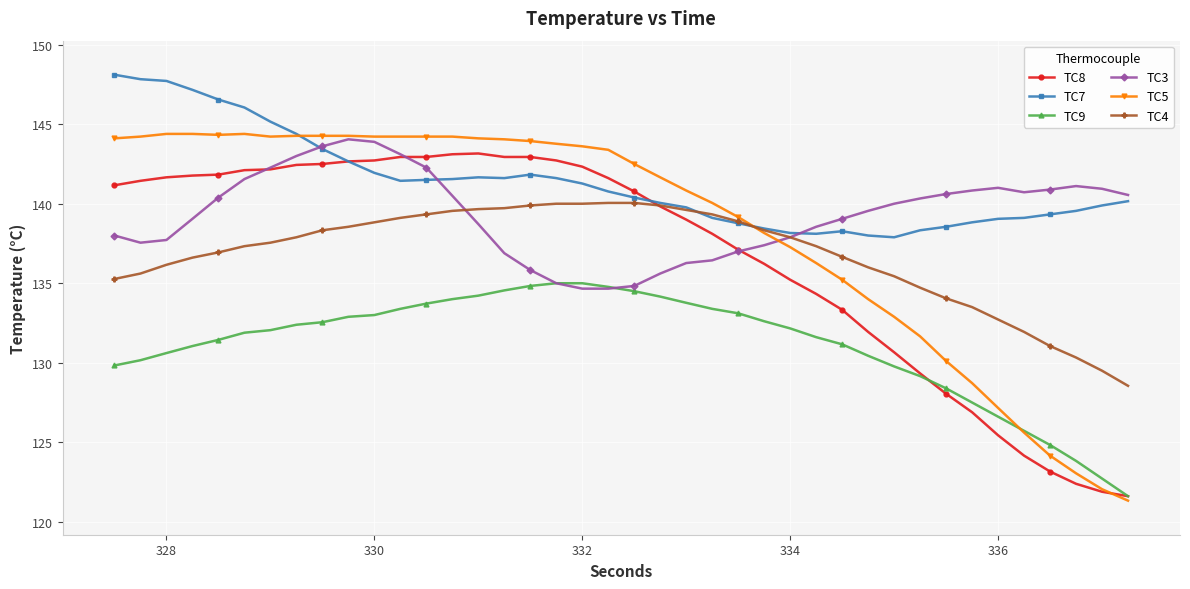

How many data points in TC8 are above 141?

20